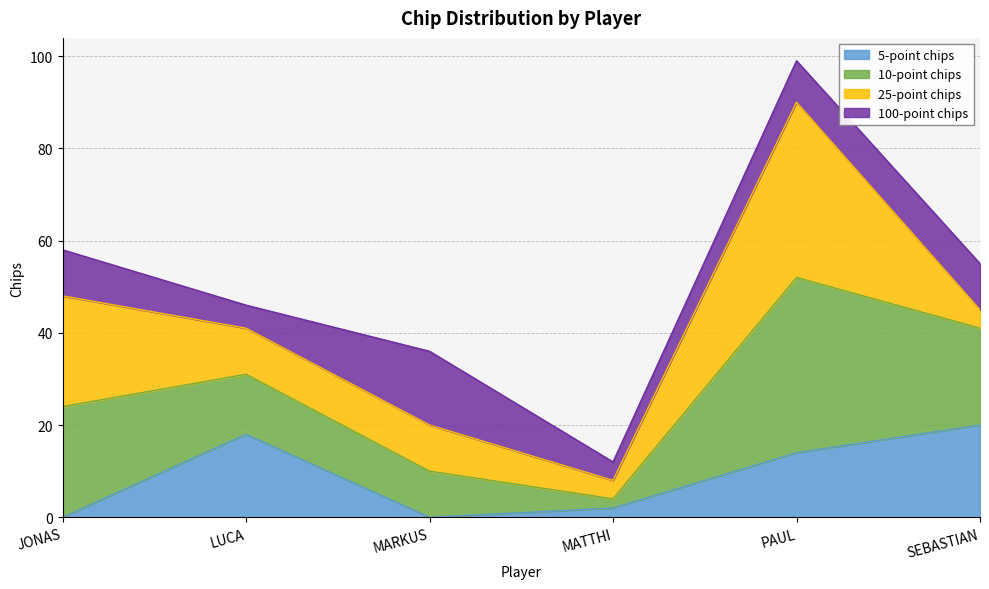

The 10-point chips series shows 63 at PAUL. True or false?

False